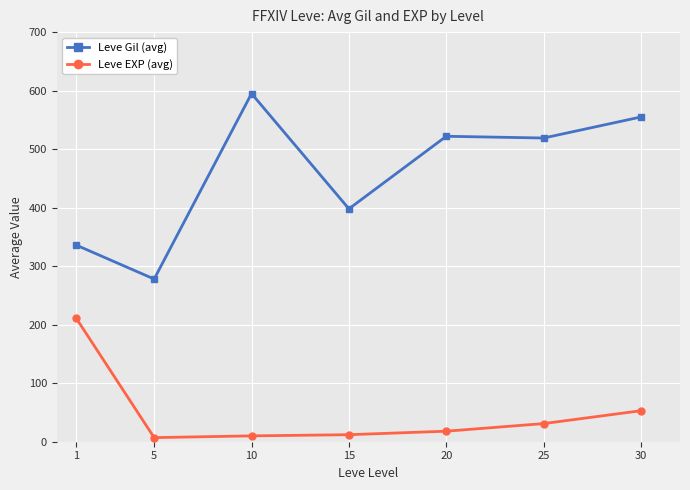

How many distinct data groups are displayed?

2